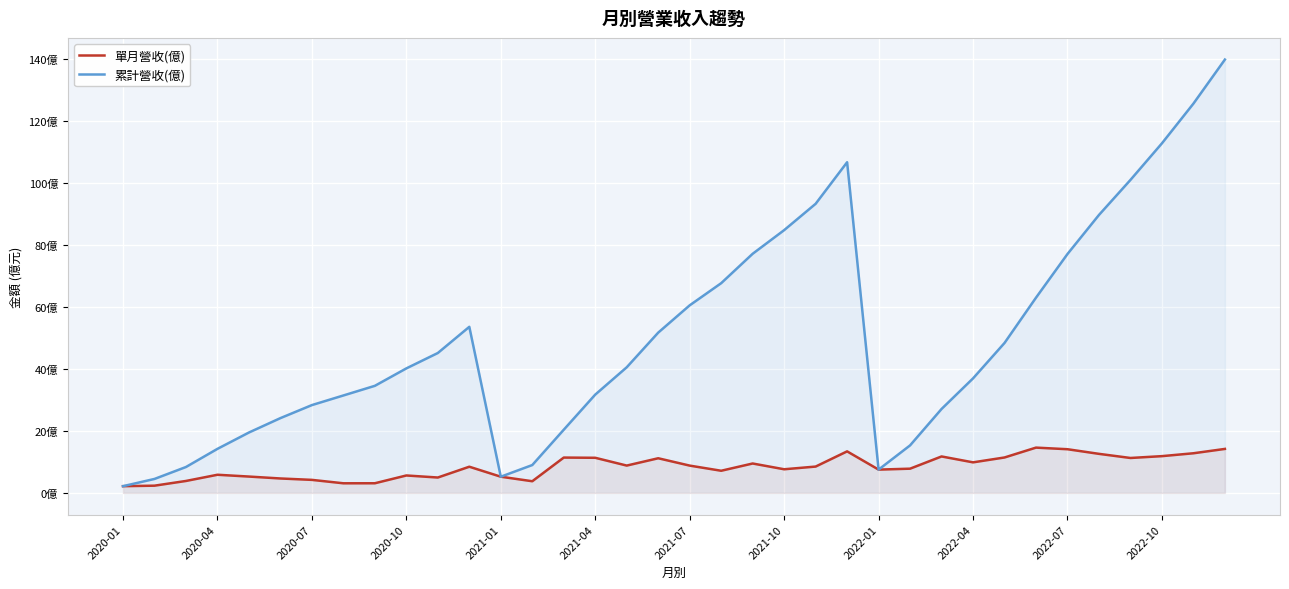

Rank the series by their average value, from lowest to highest.

單月營收(億), 累計營收(億)